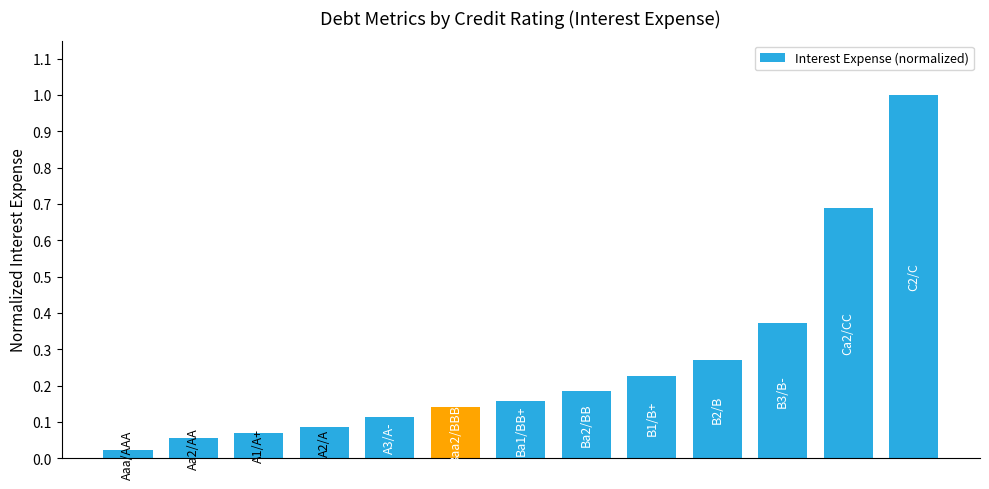

What is the sum of all values?

3.4